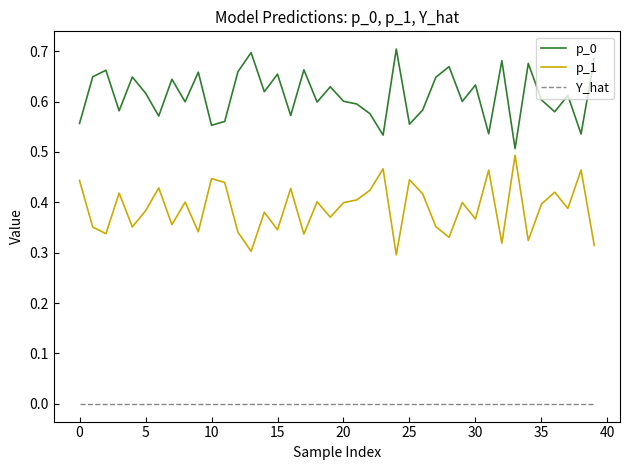

True or false: Y_hat and p_1 cross at least once.

False